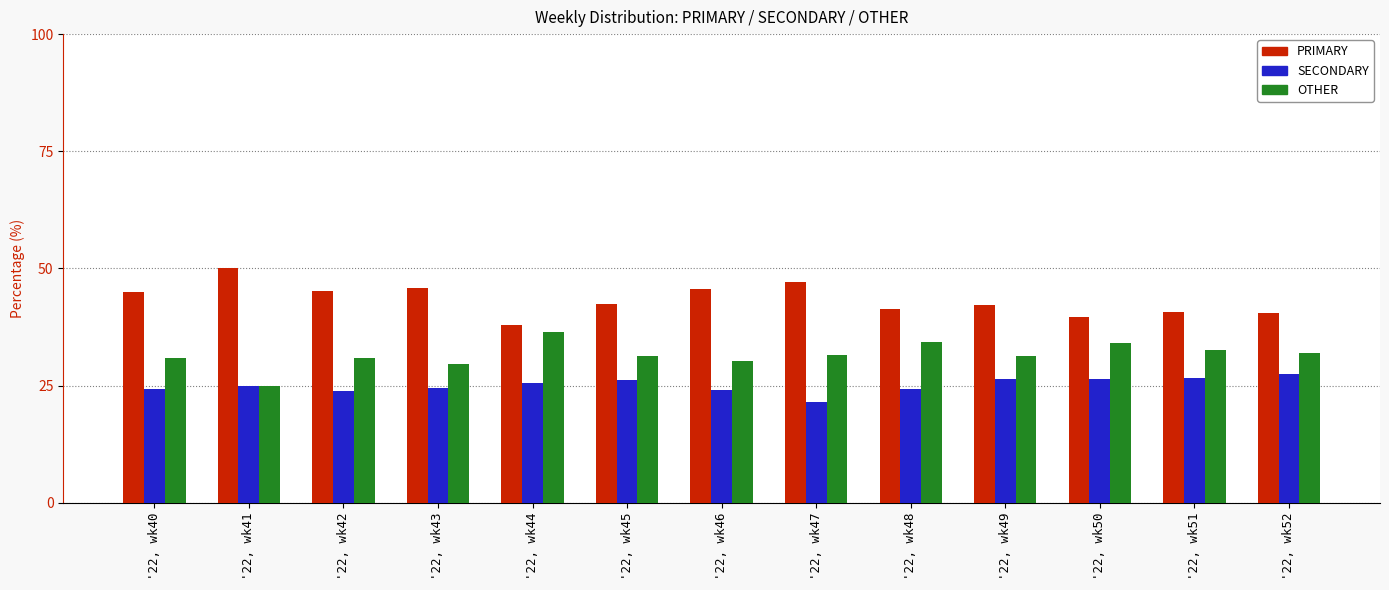

What is the total value across all series at '22, wk50?

100.0